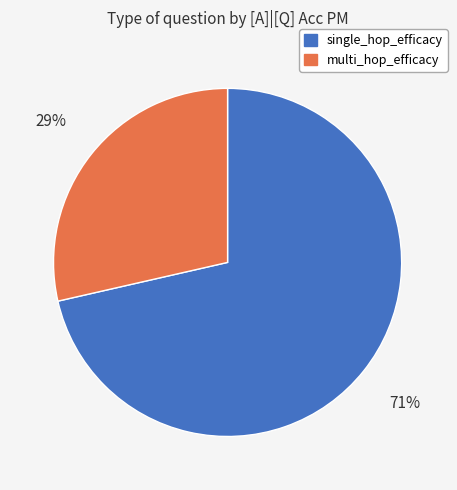

Do multi_hop_efficacy and single_hop_efficacy together represent more than half of the pie?

Yes